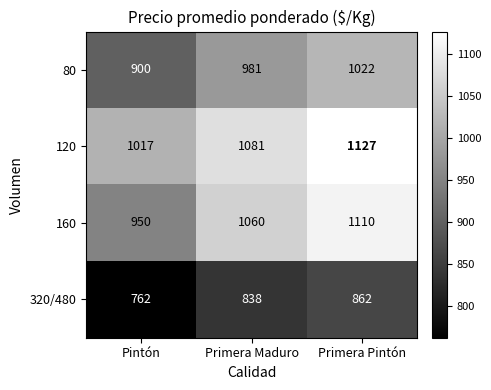

Which series changed the most between Pintón and Primera Maduro?

160